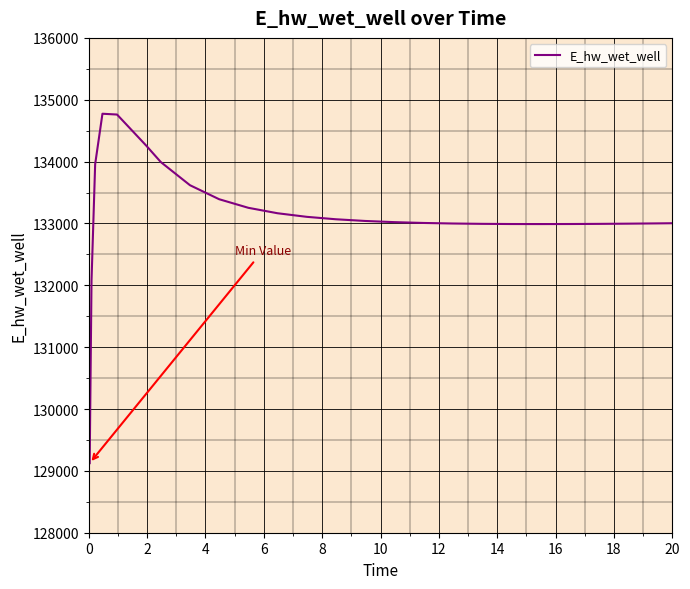

What is the difference between the maximum and minimum values?

5649.2